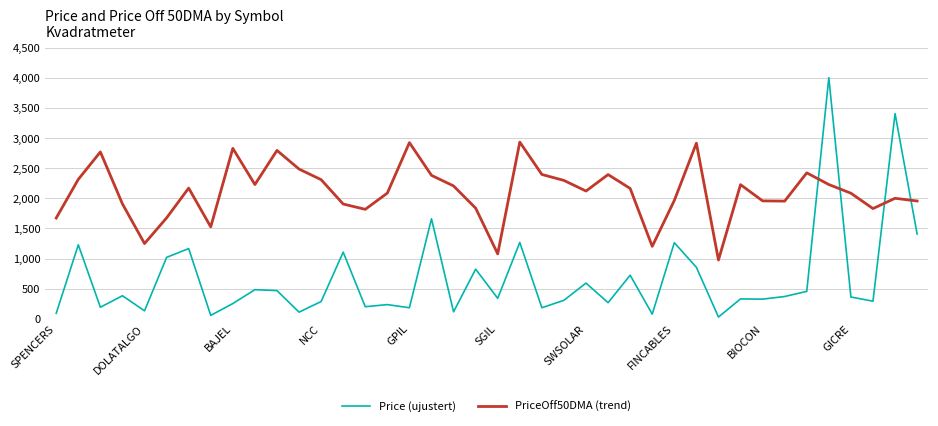

Does the chart have visible grid lines?

Yes